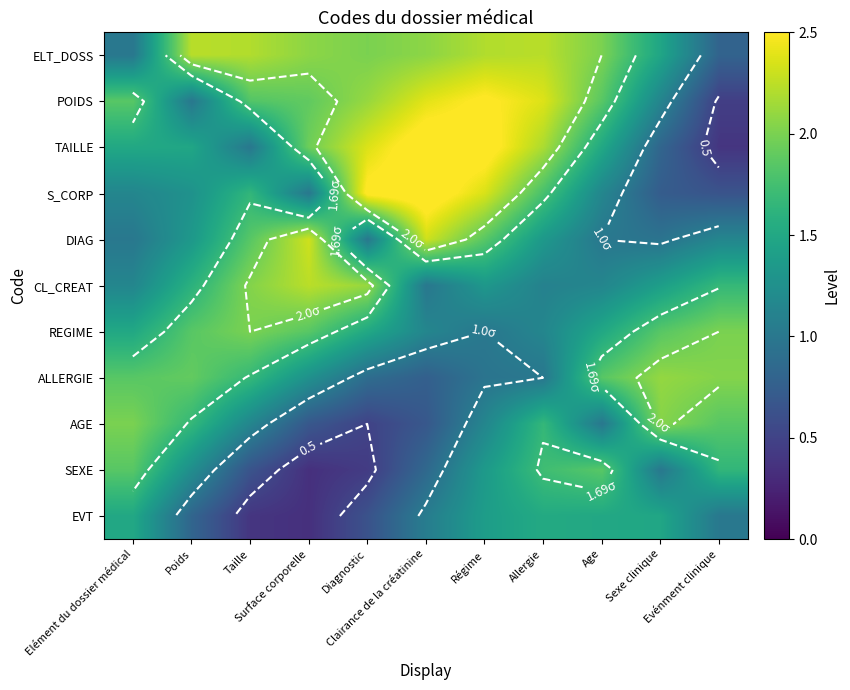

How many data points in AGE are less than 1?

3